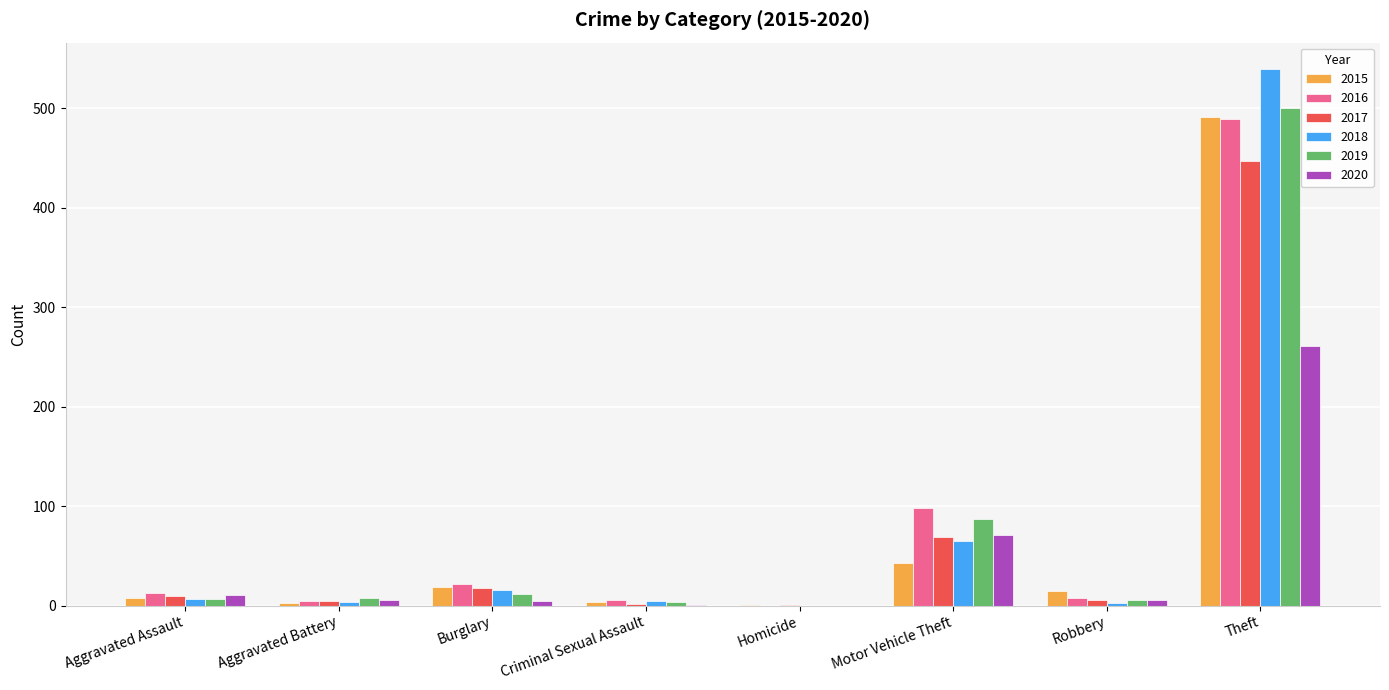

What is the highest value of the 2019 series?

500